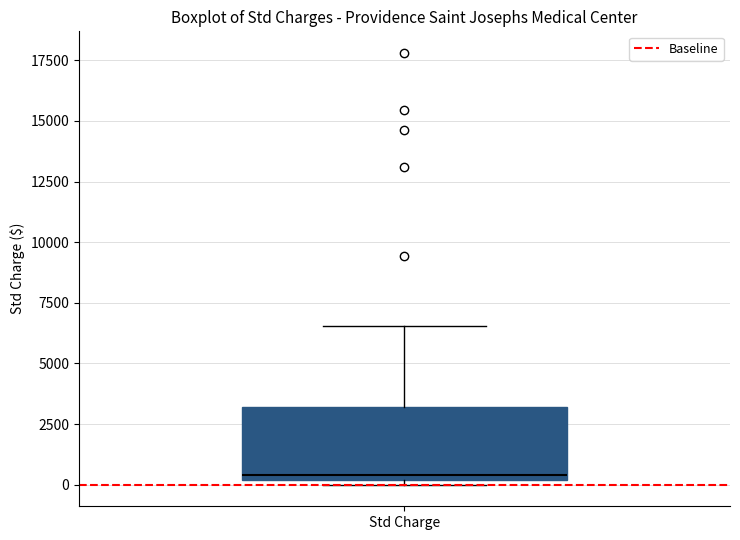

Read this box plot against the y-axis: the position of the median line, the range covered by the box, and the ends of both whiskers. The values are not printed on the chart, so give them approximately, as read against the axis.

median 500, box 0 to 3000, whiskers 0 (just below the box's lower edge) to 6500